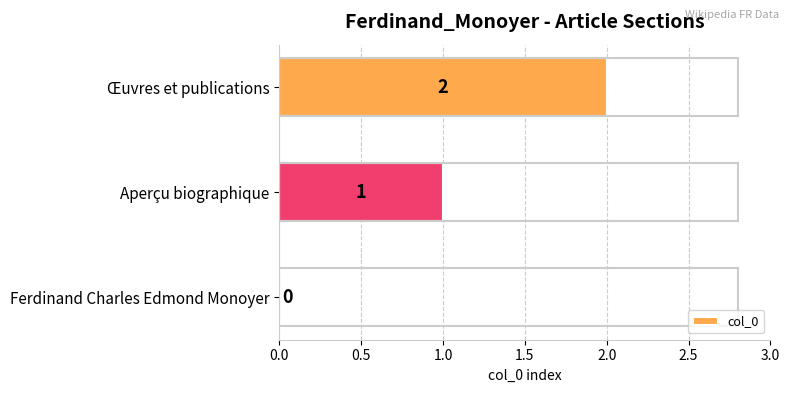

At which label is the value closest to 1?

Aperçu biographique